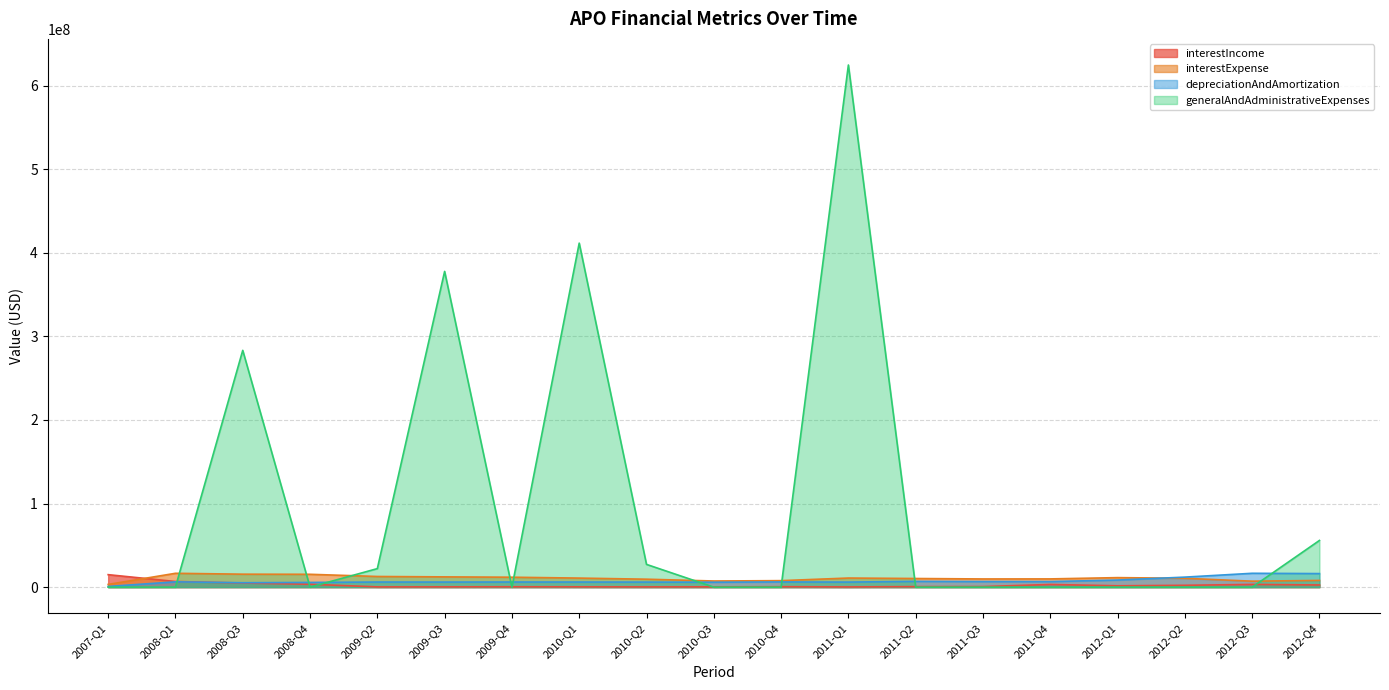

Rank the series by their maximum value, from highest to lowest.

generalAndAdministrativeExpenses, depreciationAndAmortization, interestExpense, interestIncome